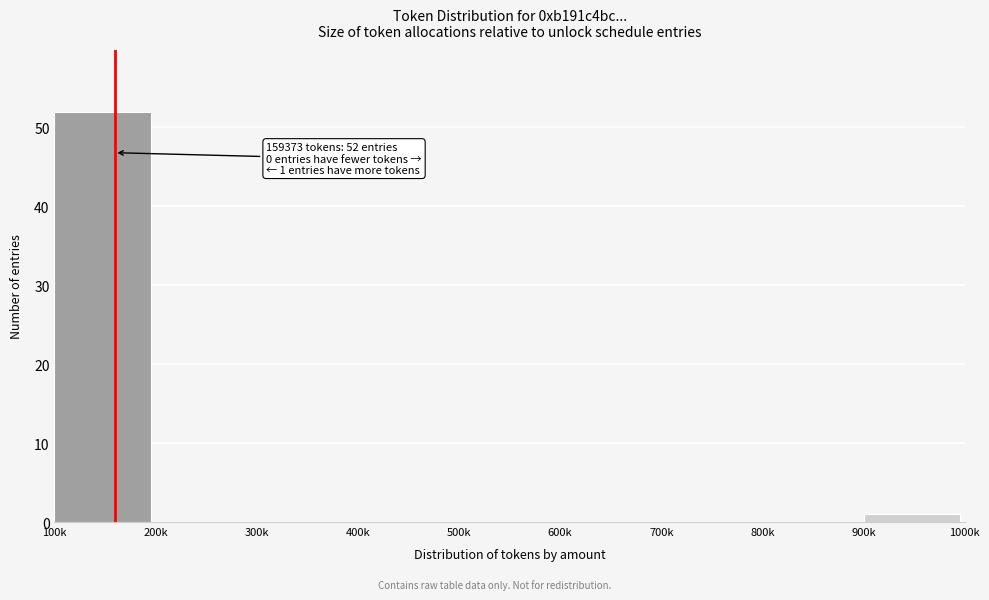

Reading left to right, what are all the values shown in this chart?

100k=52	200k=0	300k=0	400k=0	500k=0	600k=0	700k=0	800k=0	900k=1